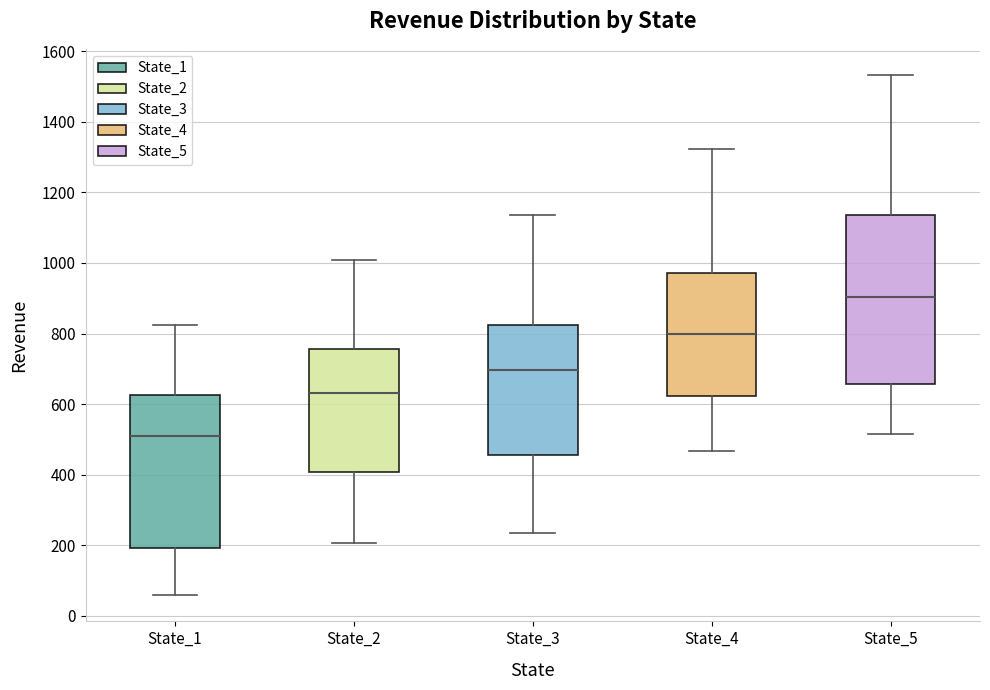

Reading left to right, read every box against the y-axis: the position of its median line, the range the box covers, and the ends of its whiskers. The values are not printed on the chart, so give them approximately, as read against the axis.

State_1: median 500, box 200 to 620, whiskers 60 to 820
State_2: median 640, box 400 to 760, whiskers 200 to 1000
State_3: median 700, box 460 to 820, whiskers 240 to 1140
State_4: median 800, box 620 to 980, whiskers 460 to 1320
State_5: median 900, box 660 to 1140, whiskers 520 to 1540